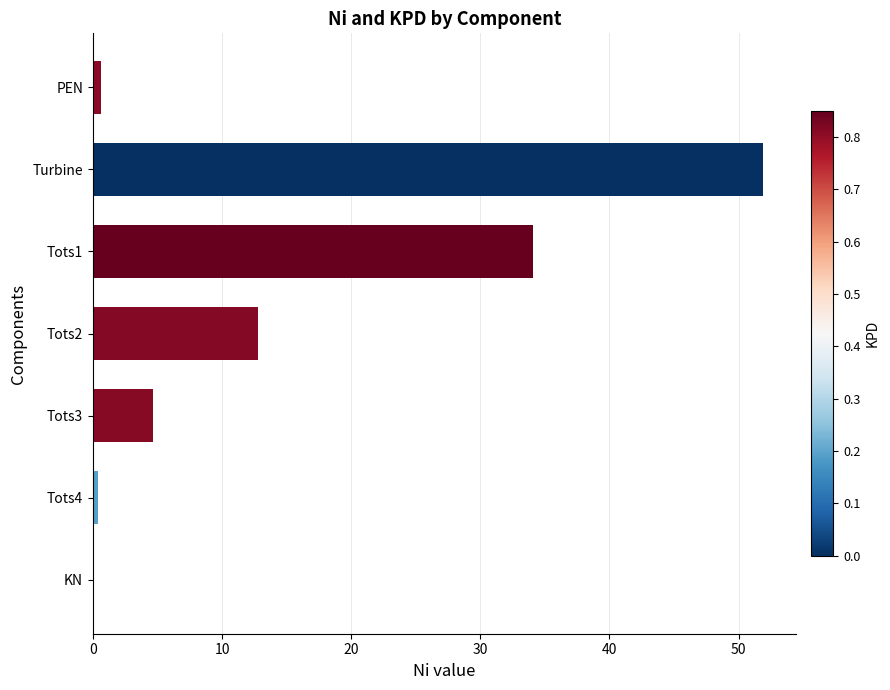

Where is the data nearest to the value 25?

Tots1